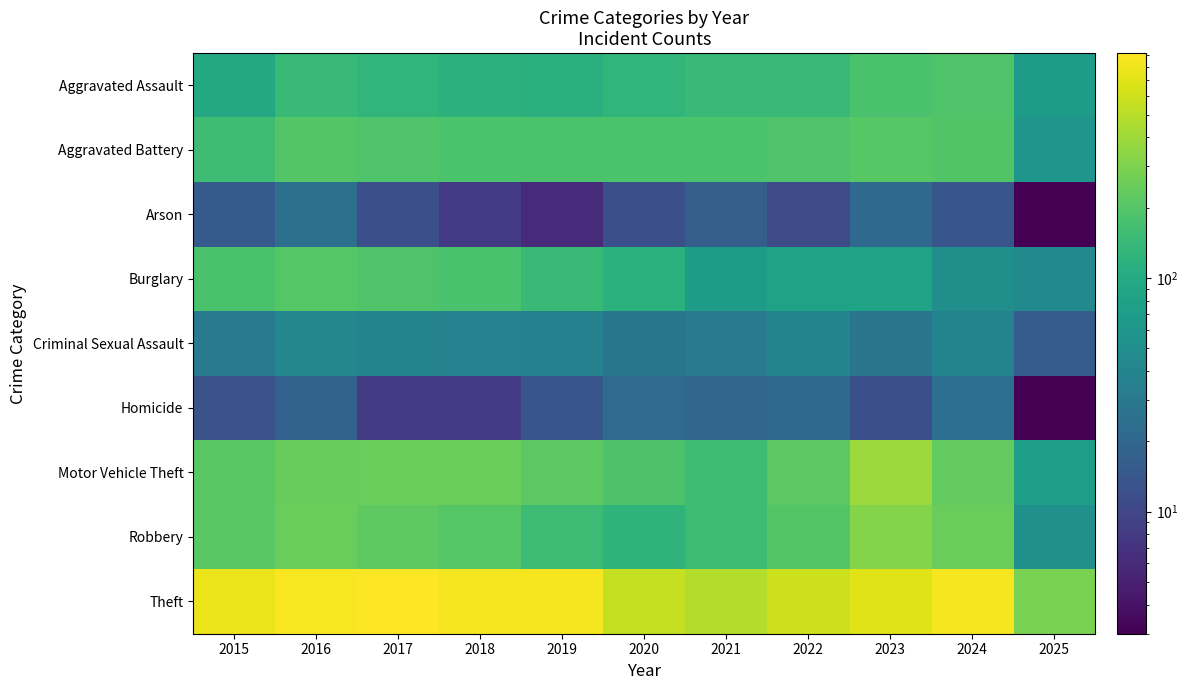

Which series changed the most between 2015 and 2016?

Theft